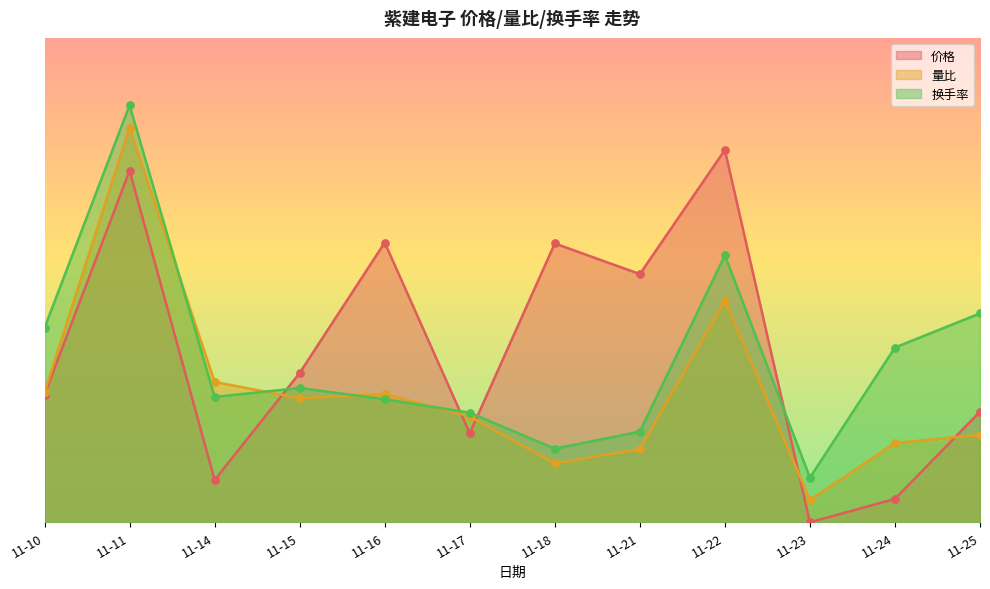

What is the total value across all series at 11-18?

55.2